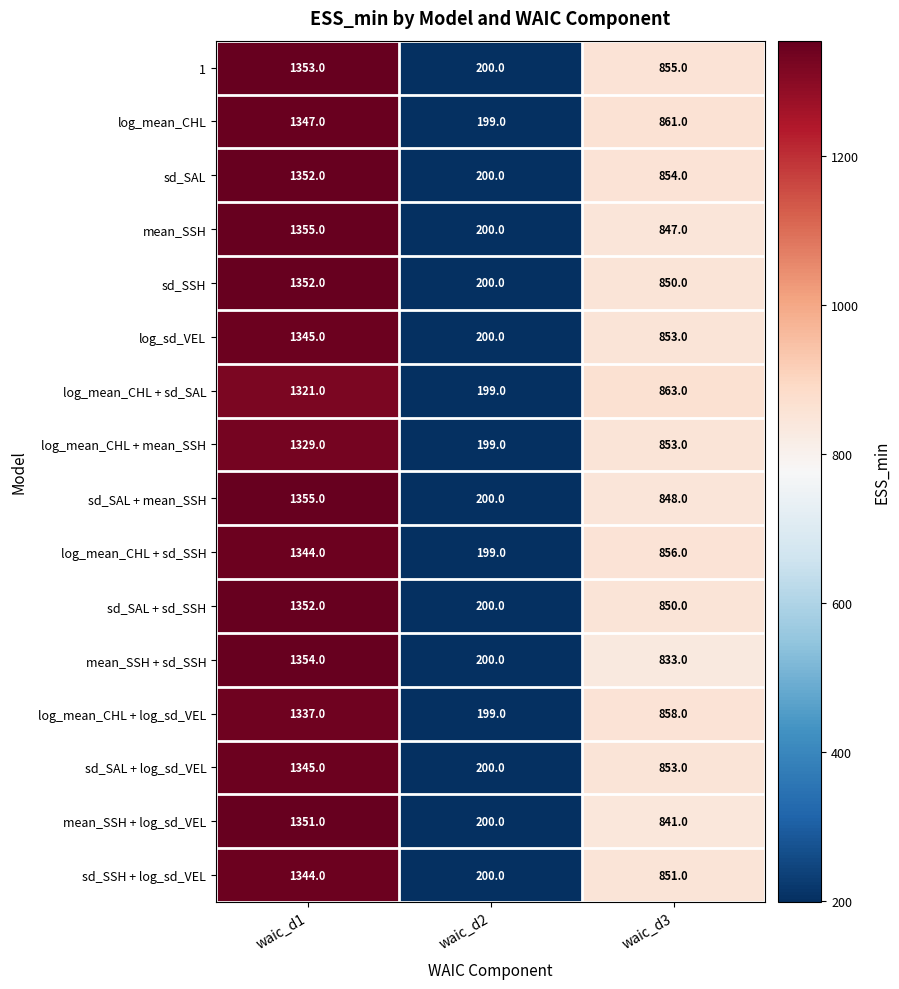

What is the difference between the highest and lowest values at waic_d1?

34